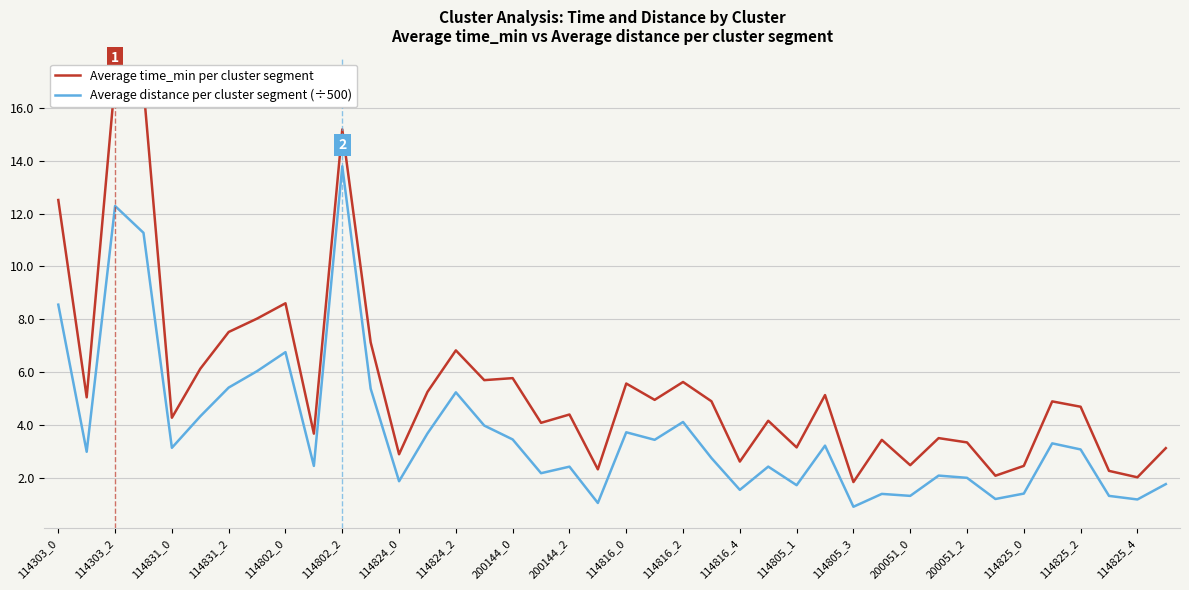

At which label is Average distance per cluster segment (÷500) closest to 7?

114802_0